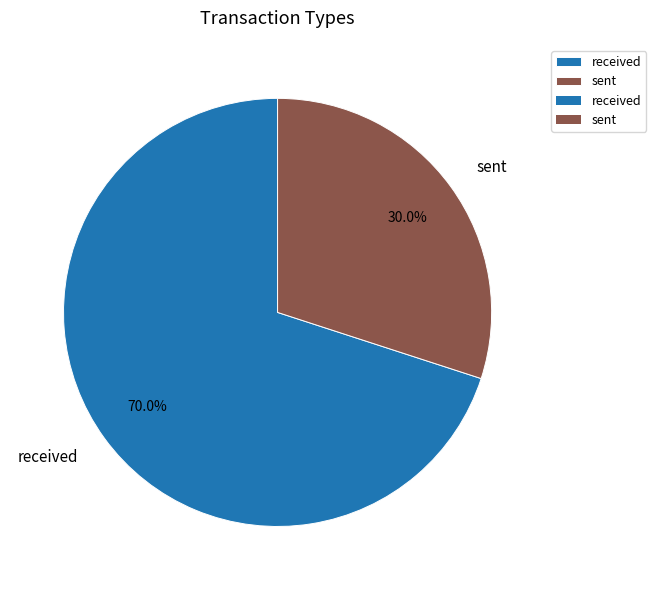

To the nearest percent, what is the difference between the largest and smallest slice percentages?

40%